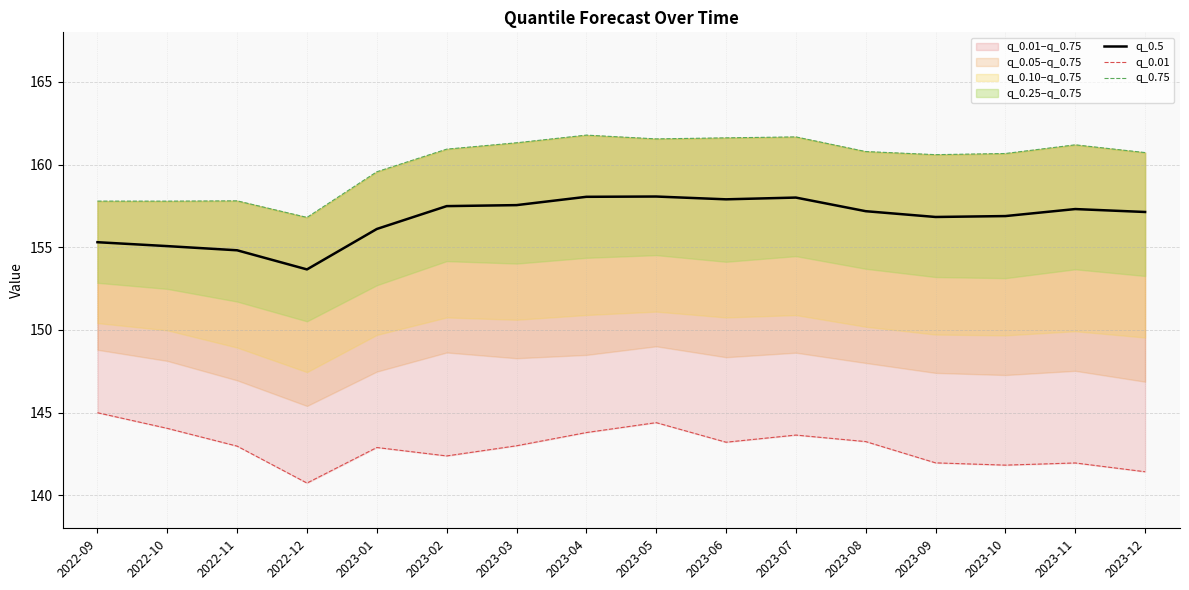

Is the value of q_0.75 at 2023-07 greater than the value of q_0.5 at 2022-10?

Yes